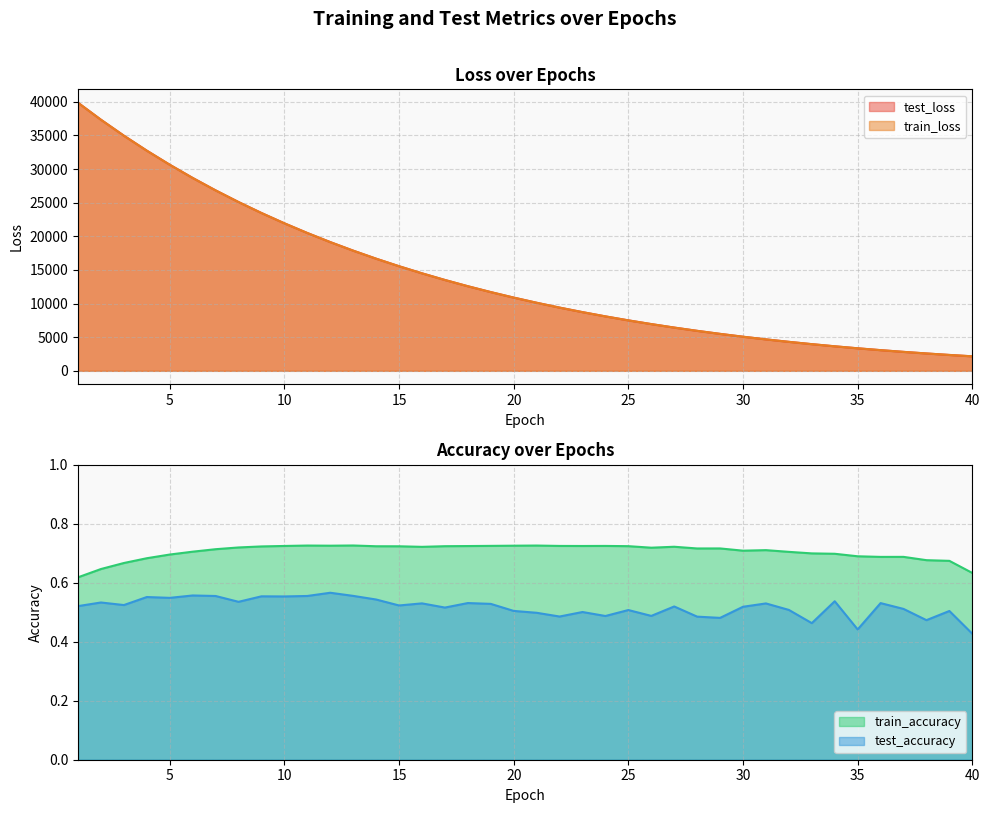

At which category does the chart reach its minimum across all series?

40